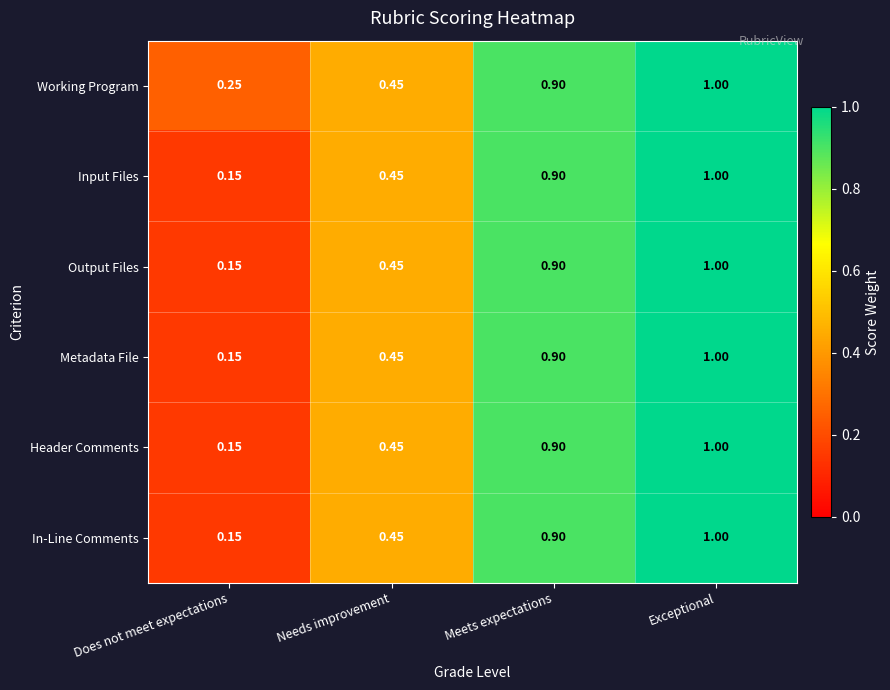

Which label corresponds to the smallest value in the chart?

Does not meet expectations